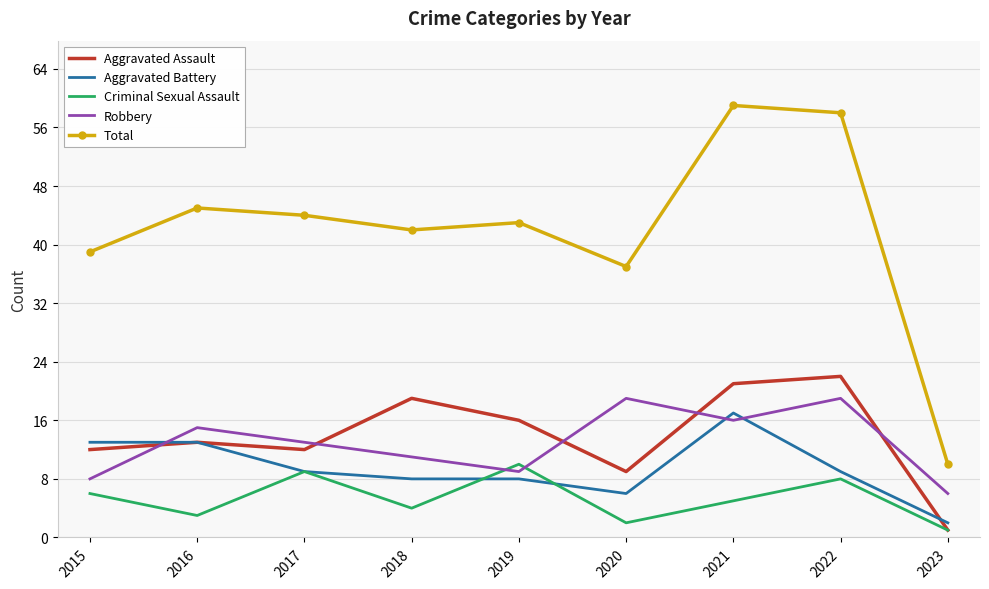

How many interior local valleys does the Criminal Sexual Assault series have?

3